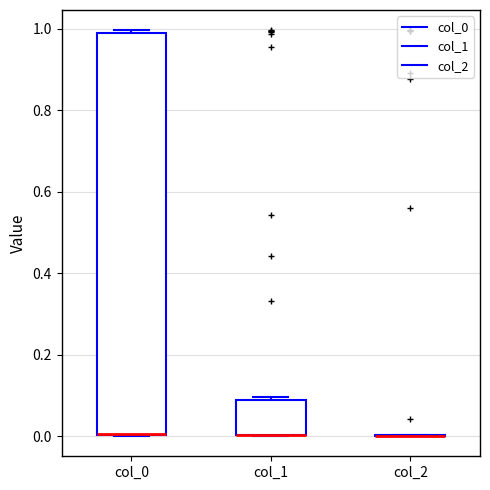

Reading left to right, read every box against the y-axis: the position of its median line, the range the box covers, and the ends of its whiskers. The values are not printed on the chart, so give them approximately, as read against the axis.

col_0: median 0.00 (drawn on the box's lower edge), box 0.00 to 0.98, whiskers 0.00 to 1.00
col_1: median 0.00 (drawn on the box's lower edge), box 0.00 to 0.08, whiskers 0.00 to 0.10
col_2: box collapsed to a line at 0.00, whiskers 0.00 to 0.00